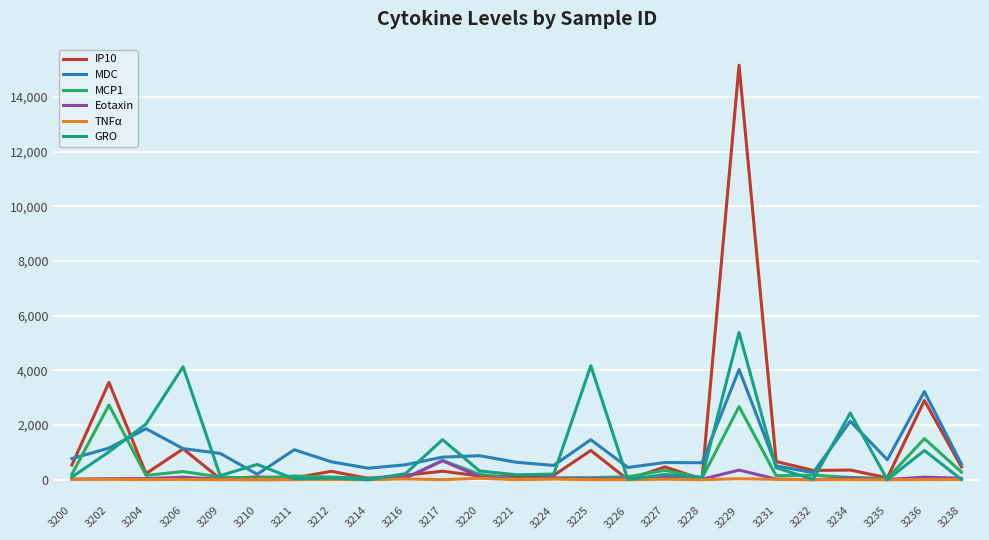

What is the average value of the GRO series?

973.1